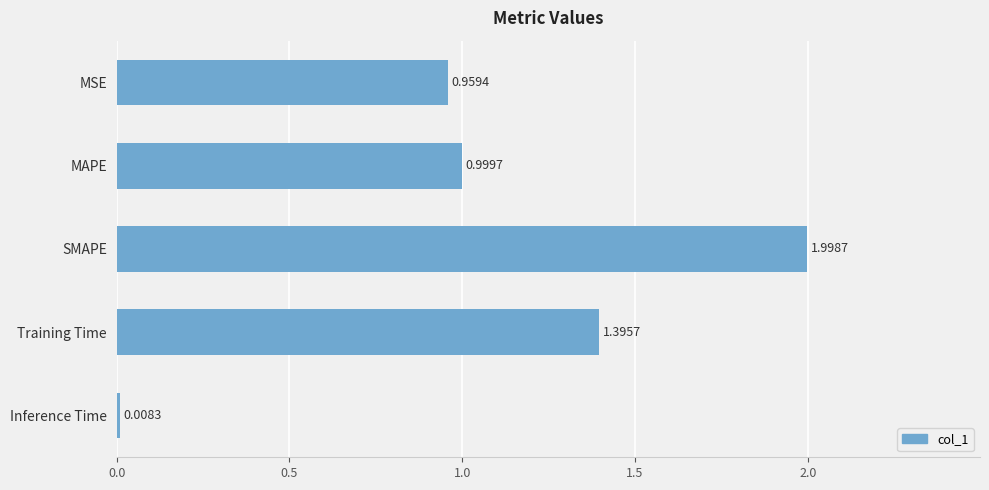

List the labels in order of value, largest first.

SMAPE, Training Time, MAPE, MSE, Inference Time